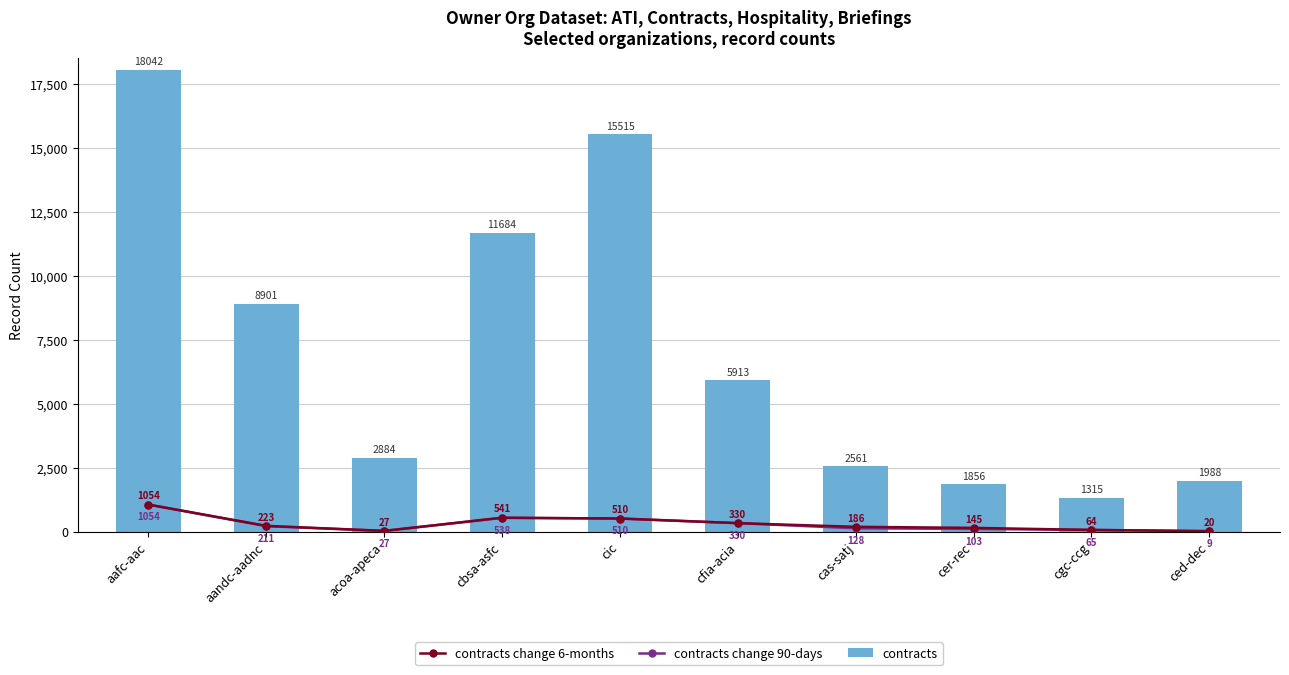

Is the value of contracts at acoa-apeca greater than the value of contracts change 6-months at cas-satj?

Yes